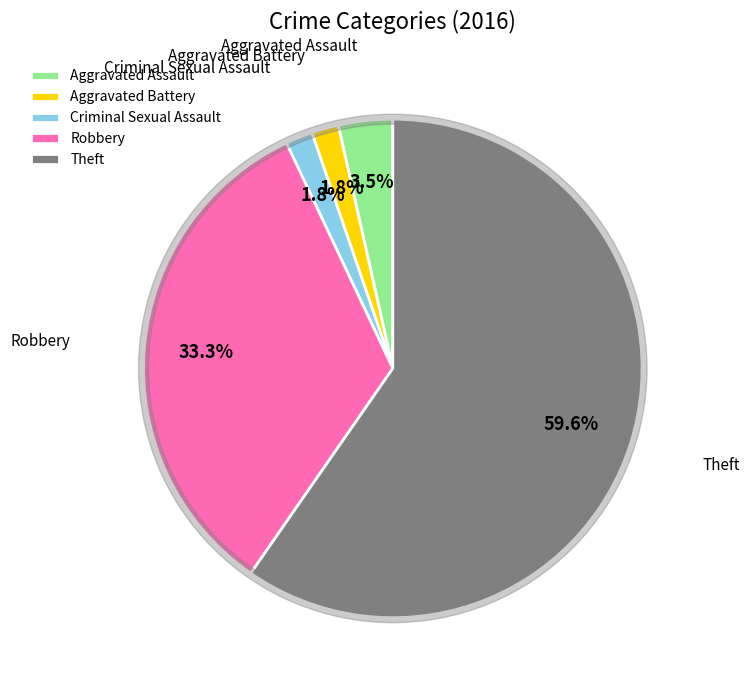

What is the change in value from Aggravated Assault to Criminal Sexual Assault?

-1